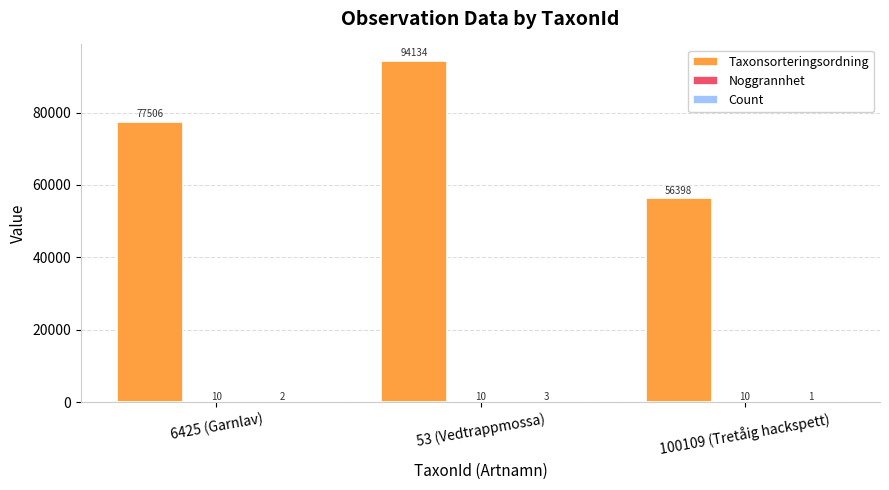

How many groups of bars are there?

3